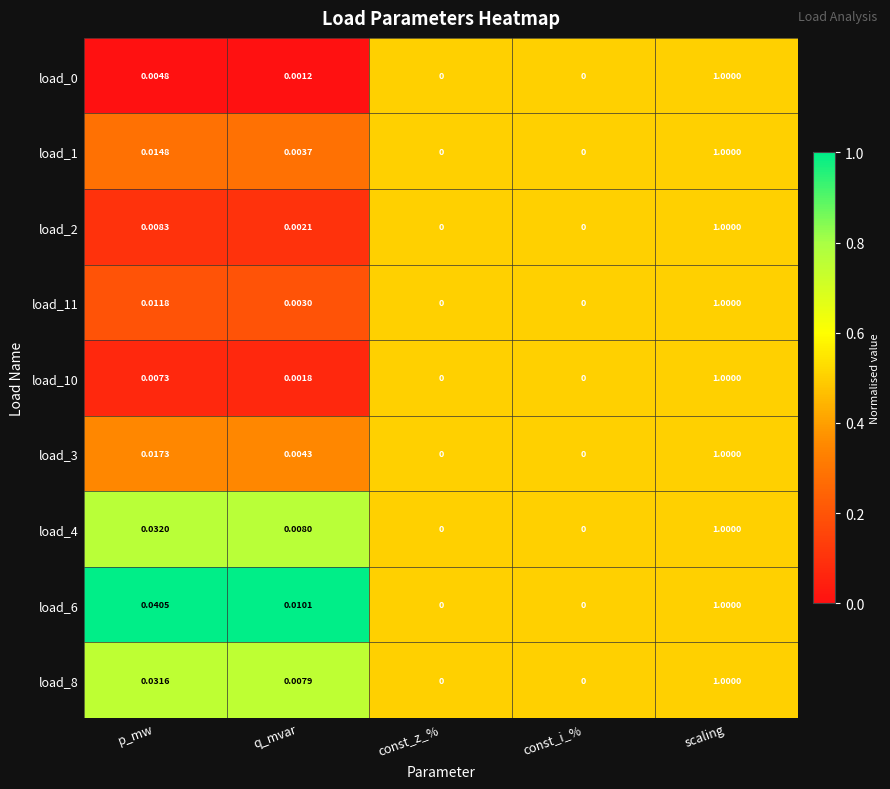

Which category has the highest value in the load_1 series?

scaling